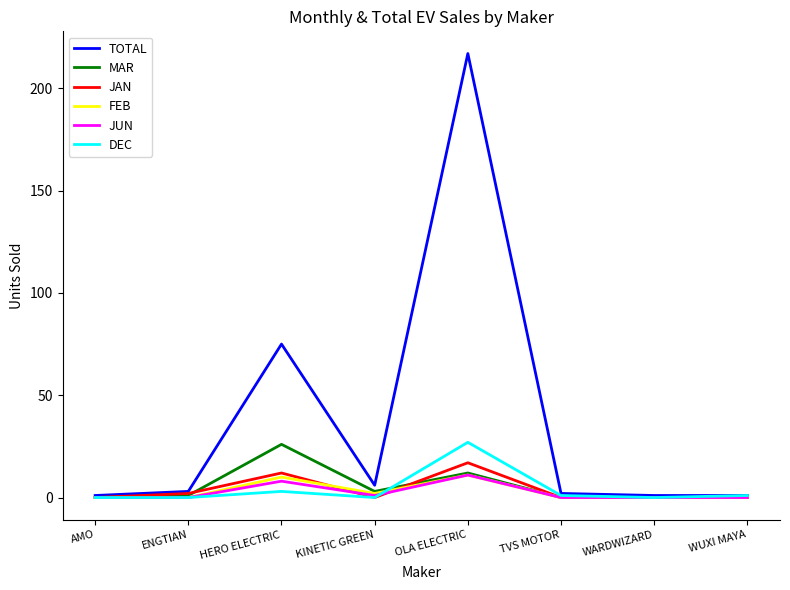

Which series has the largest total across all categories?

TOTAL